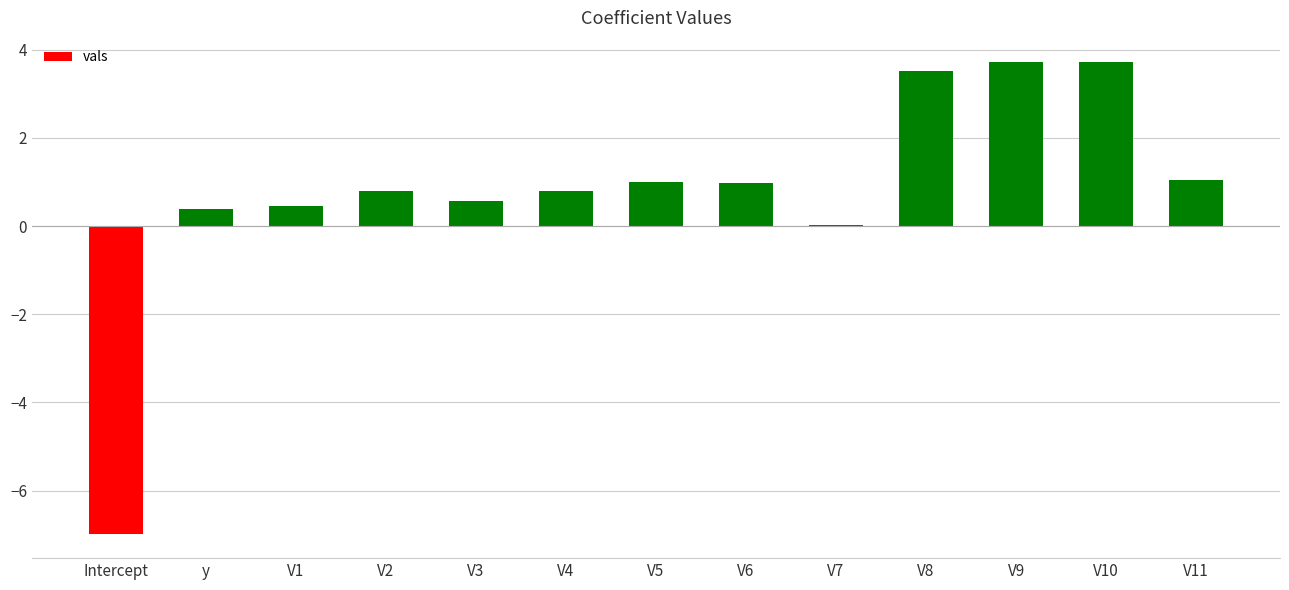

Are the bars grouped side by side (vs. stacked)?

No